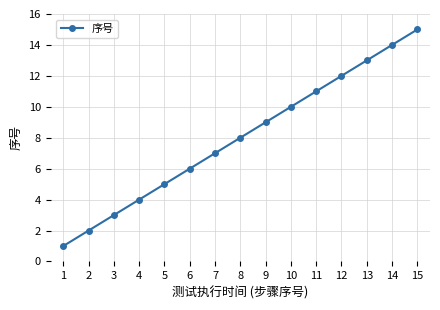

True or false: the data shows 7 at 7.

True